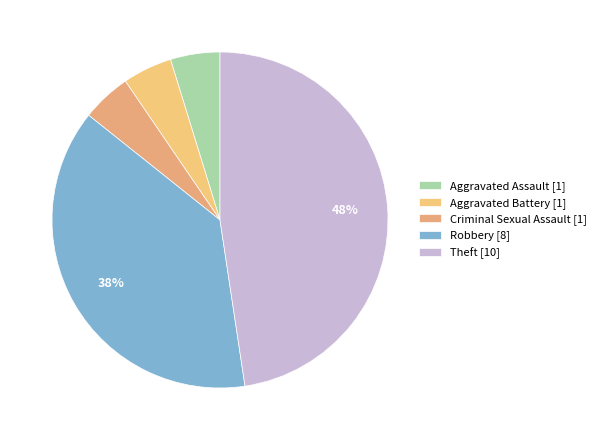

Which category has the smallest portion of the pie?

Aggravated Assault